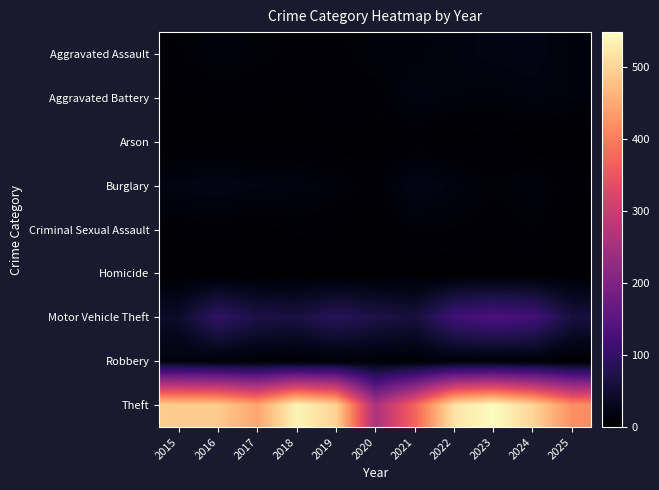

How many categories are shown in the chart?

11